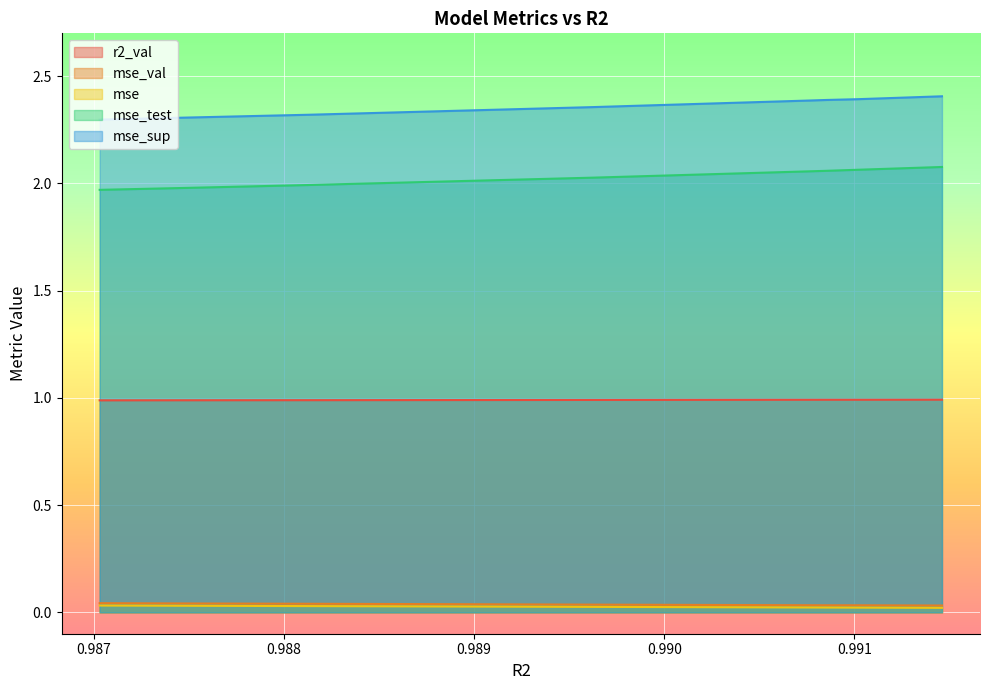

Is it true that mse_val equals 0.0 at model_6_5_6?

True